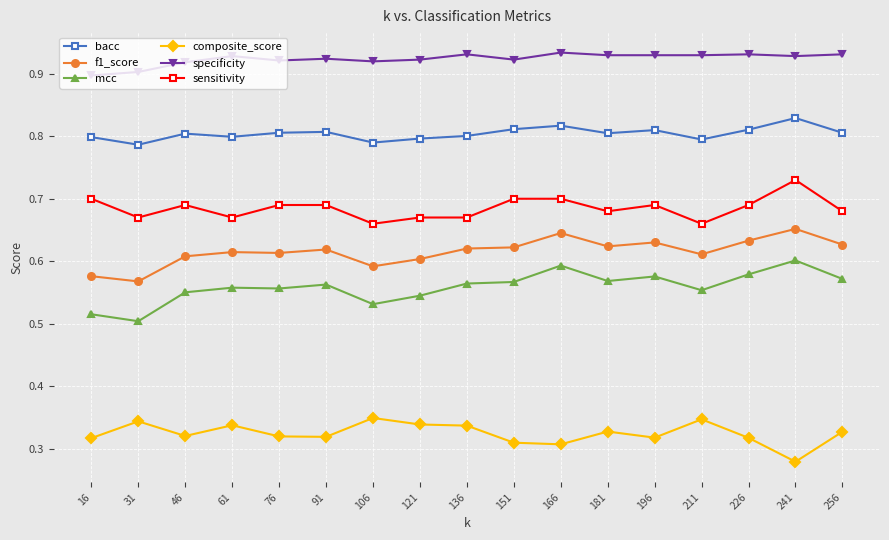

In f1_score, how many points are higher than both neighbors (excluding endpoints)?

5